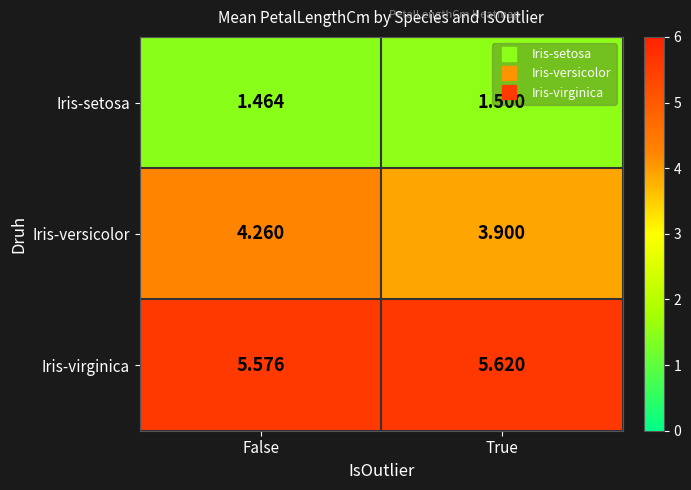

Where is Iris-setosa nearest to the value 1?

False